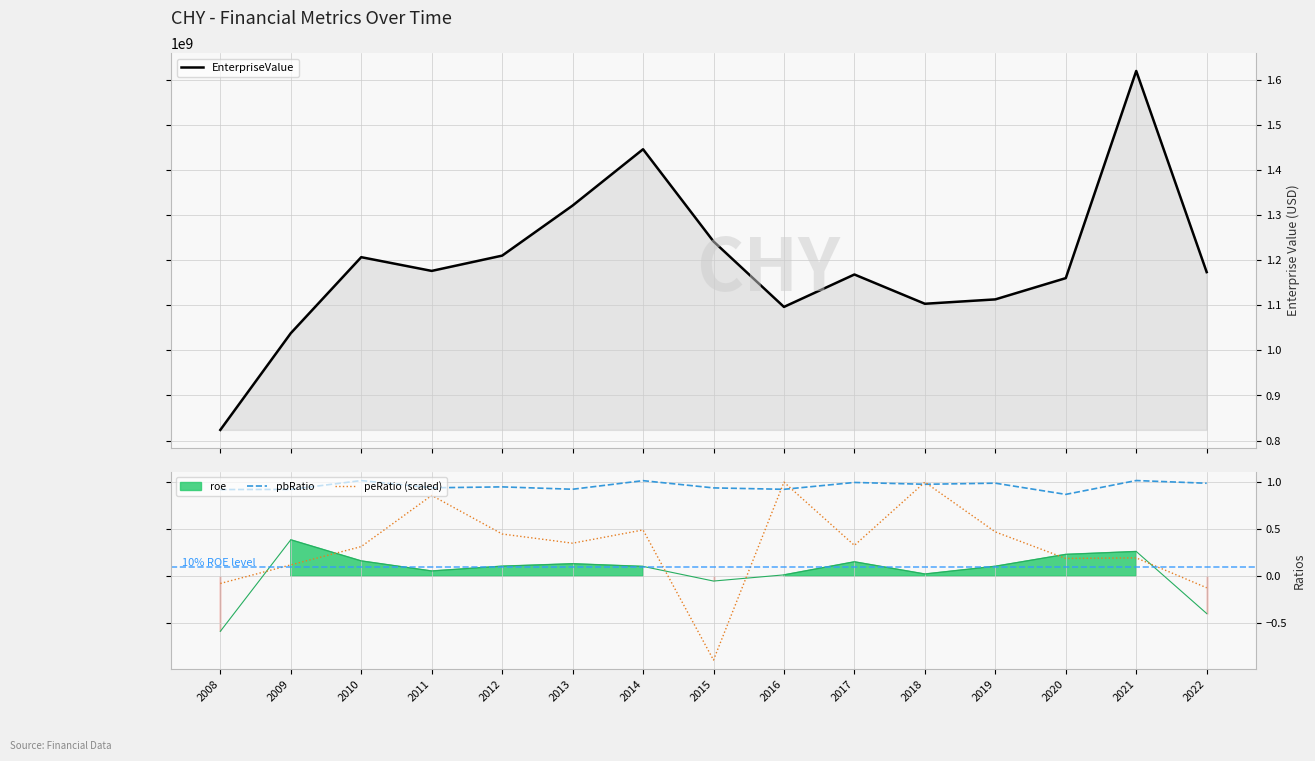

Where is peRatio (scaled) nearest to the value 0?

2008